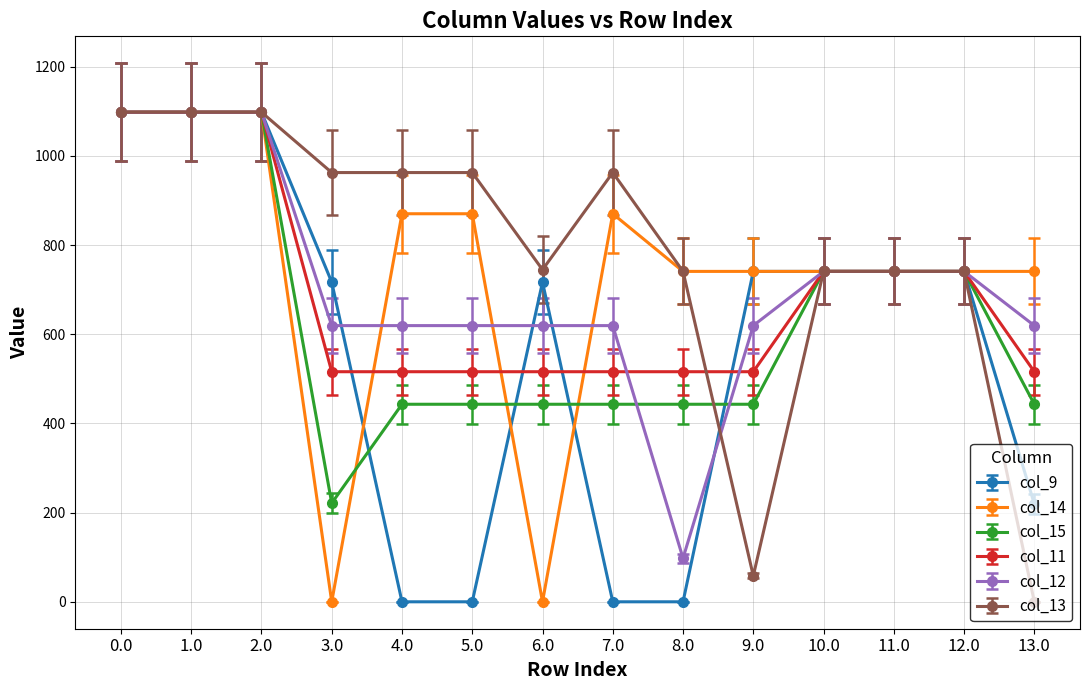

What is the highest value of the col_12 series?

1098.0